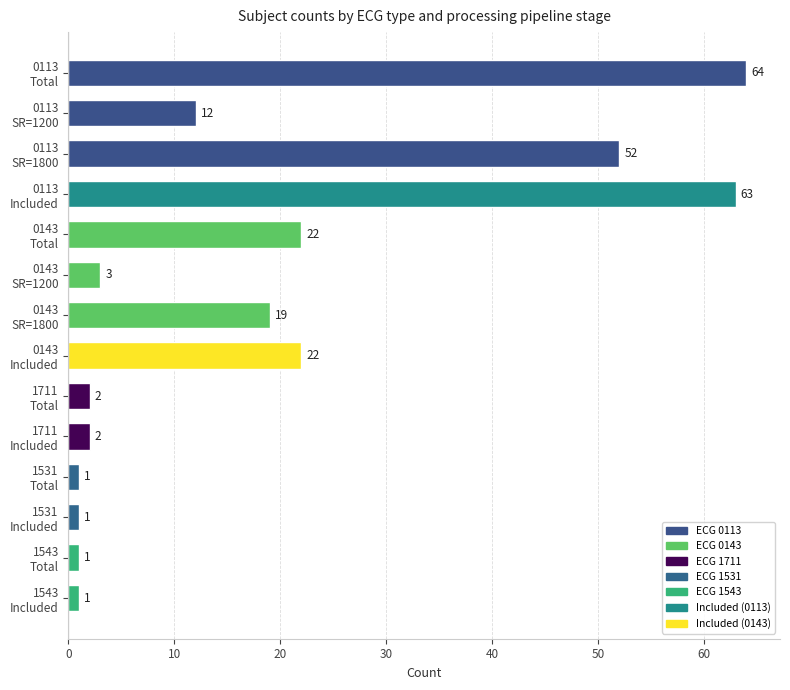

What is the sum of all values?

265